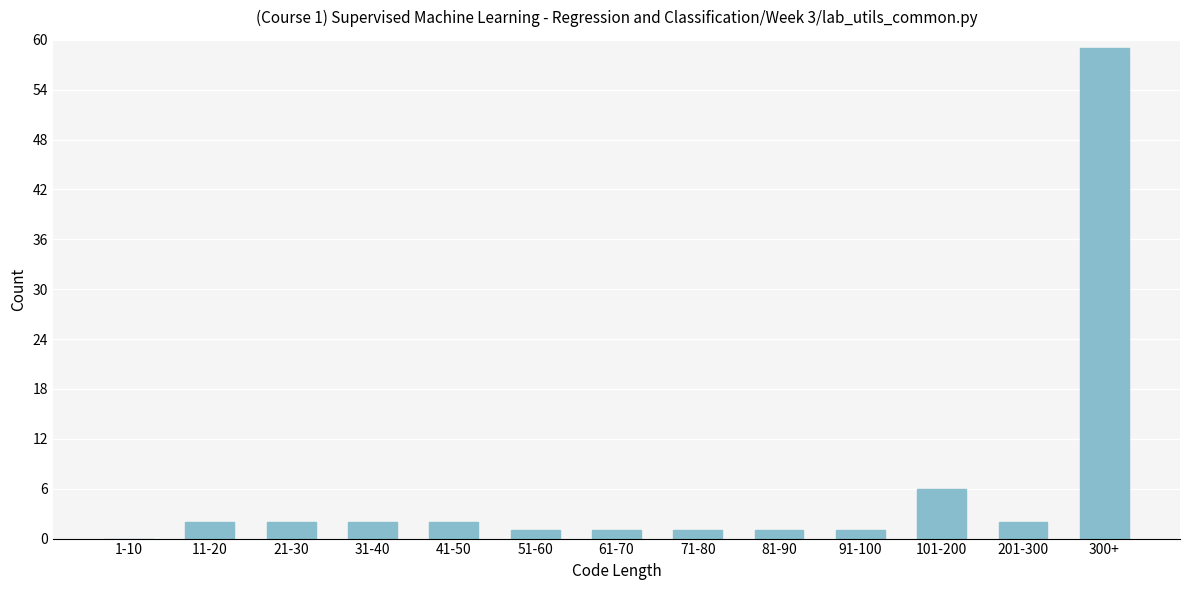

Reading left to right, transcribe all the data shown in this chart.

1-10=0	11-20=2	21-30=2	31-40=2	41-50=2	51-60=1	61-70=1	71-80=1	81-90=1	91-100=1	101-200=6	201-300=2	300+=59